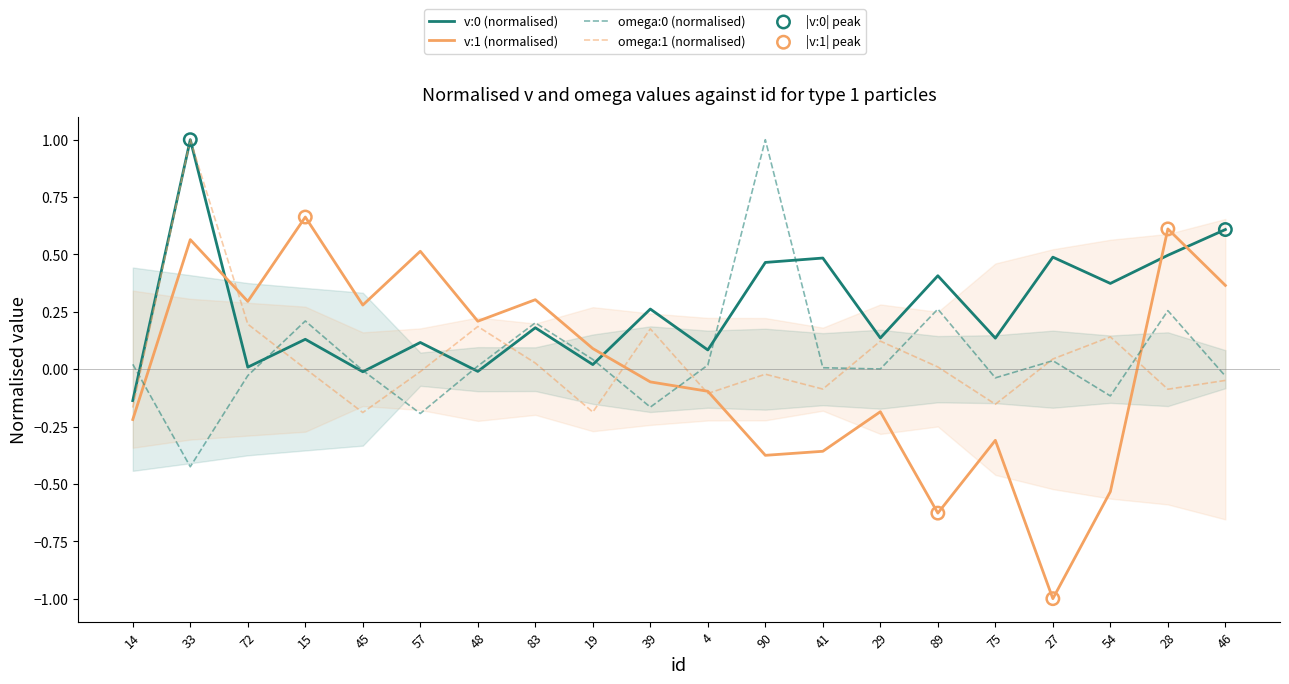

At which category is the sum across all series the highest?

33